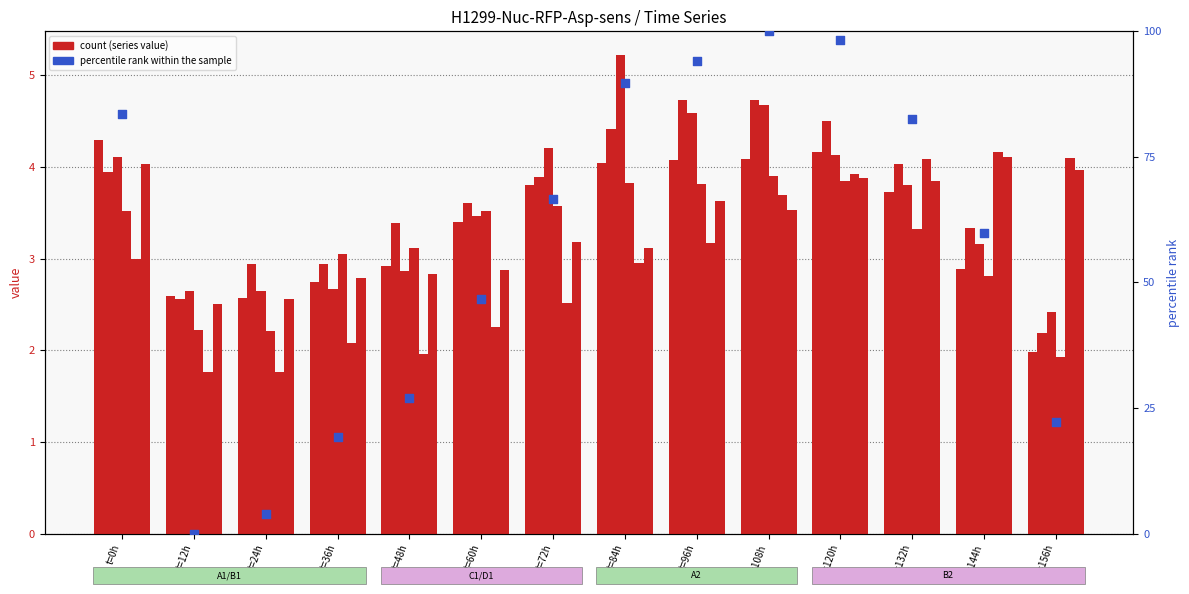

What is the total value across all series at t=132h?

22.8